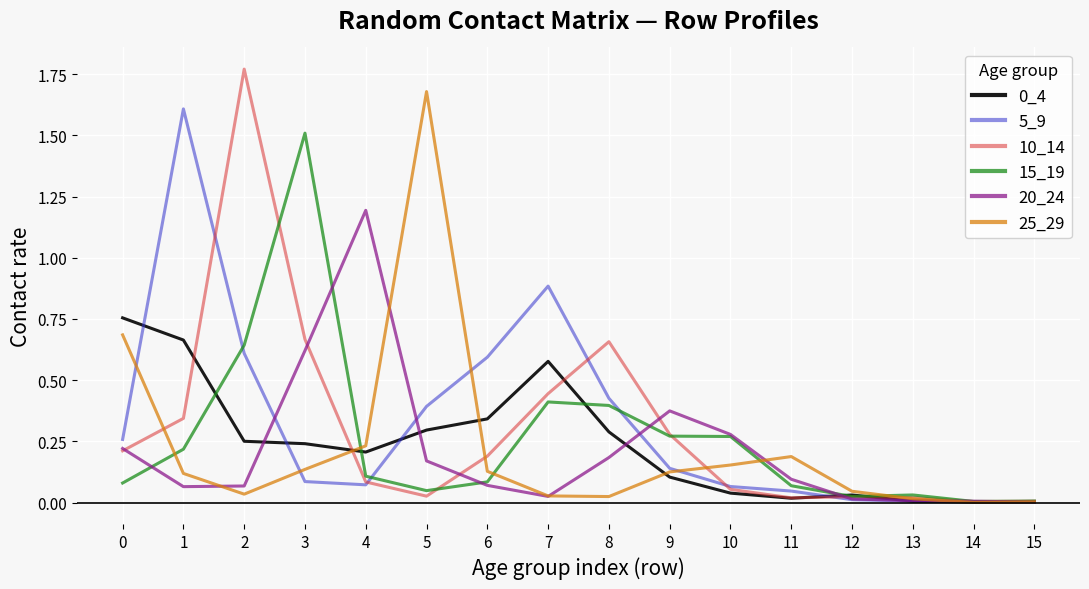

True or false: 10_14 has a value of 0.1 at 4.

True